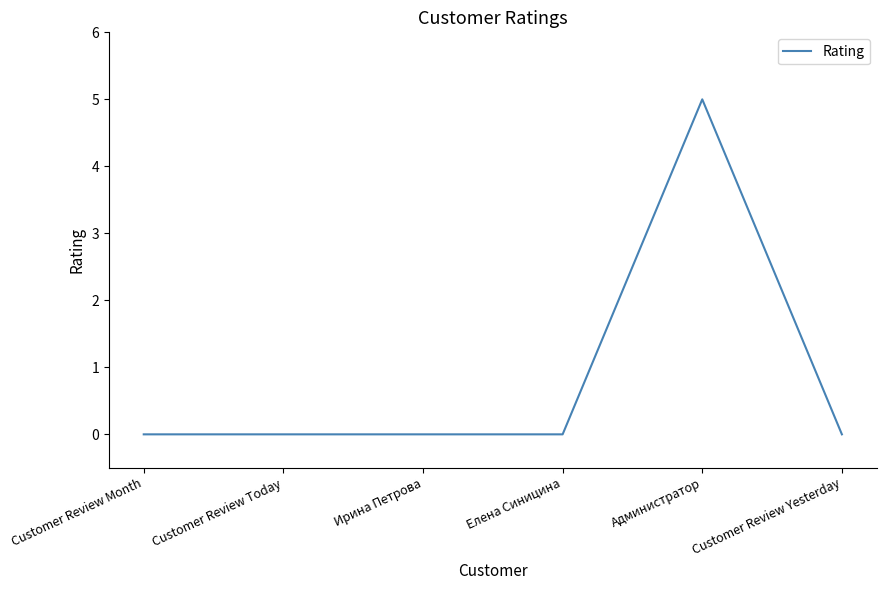

What is the approximate value at Администратор?

5